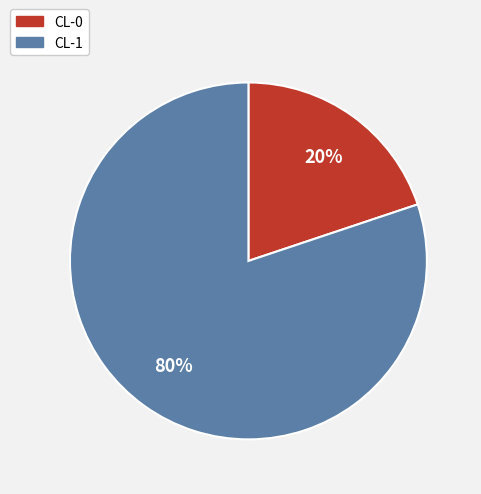

To the nearest percent, what is the average slice percentage?

50%